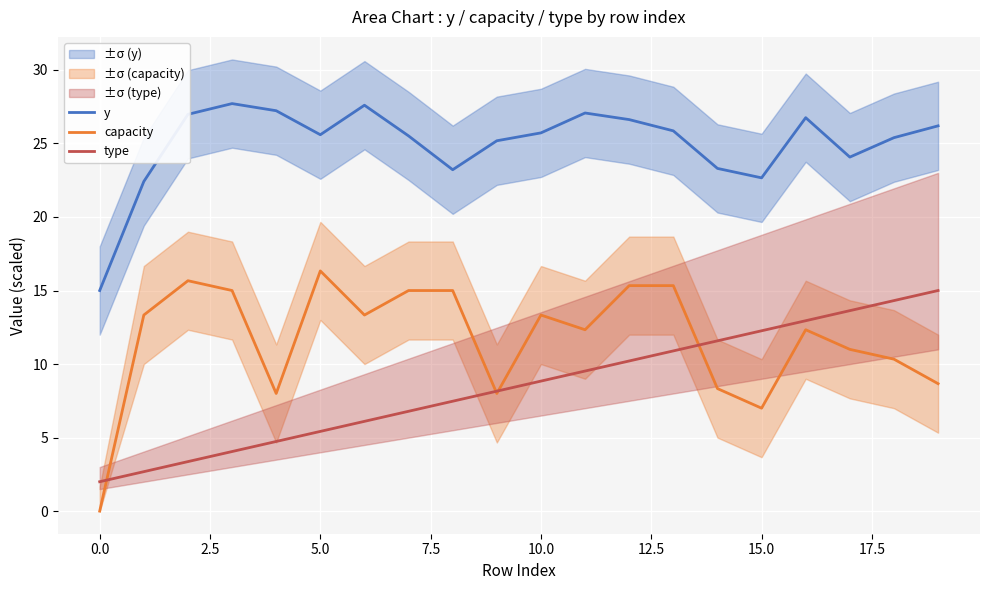

Reading left to right, transcribe all the data shown in this chart.

y: 15.0	22.4	27.0	27.7	27.2	25.6	27.6	25.5	23.2	25.2	25.7	27.1	26.6	25.9	23.3	22.7	26.8	24.1	25.4	26.2
capacity: 0.0	13.3	15.7	15.0	8.0	16.3	13.3	15.0	15.0	8.0	13.3	12.3	15.3	15.3	8.3	7.0	12.3	11.0	10.3	8.7
type: 2.0	2.7	3.4	4.1	4.7	5.4	6.1	6.8	7.5	8.2	8.8	9.5	10.2	10.9	11.6	12.3	12.9	13.6	14.3	15.0